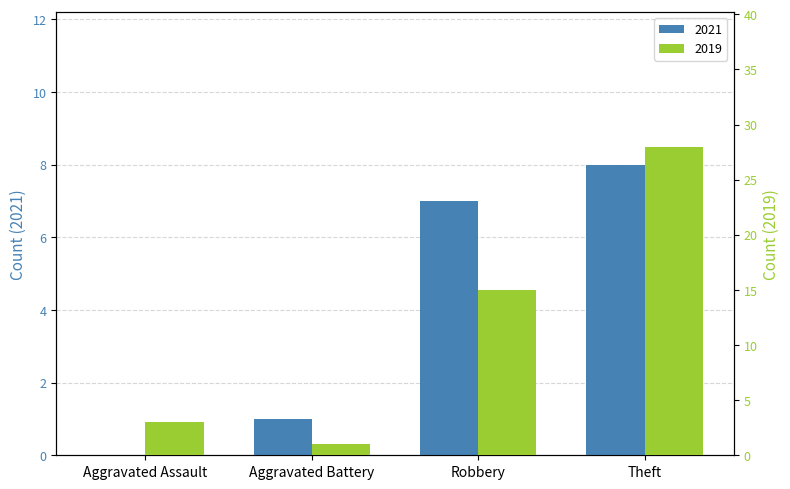

At which category is the sum across all series the highest?

Theft